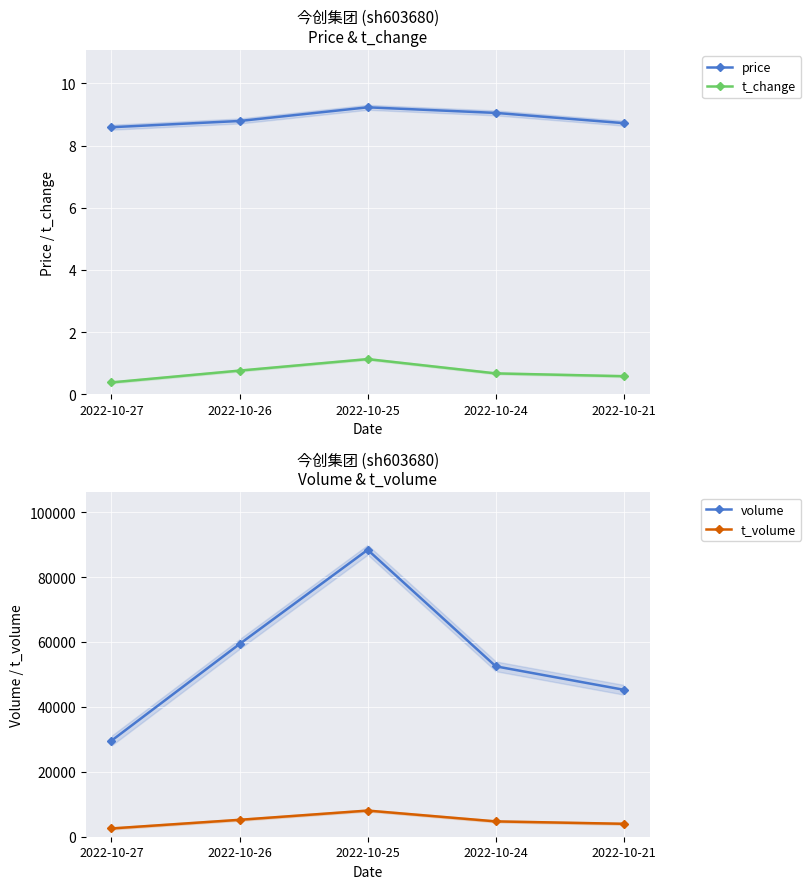

What is the value of the t_change point at the 5th from the left?

0.6